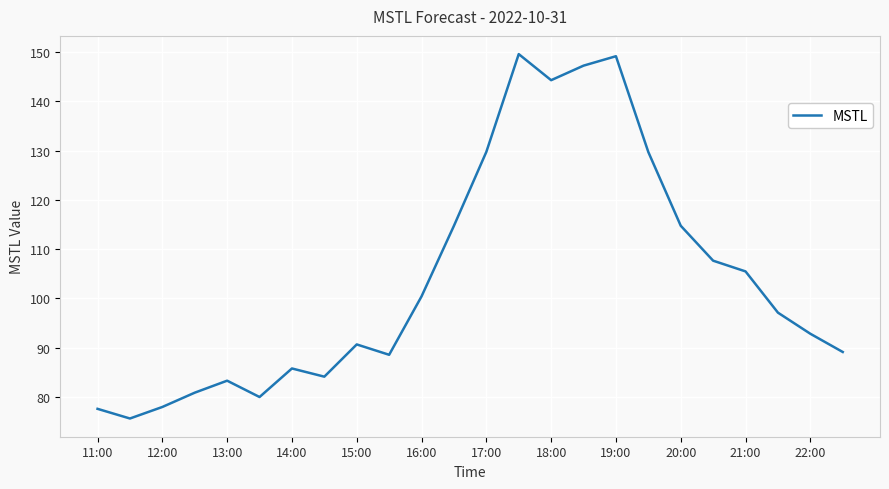

Count the number of categories in the chart.

24